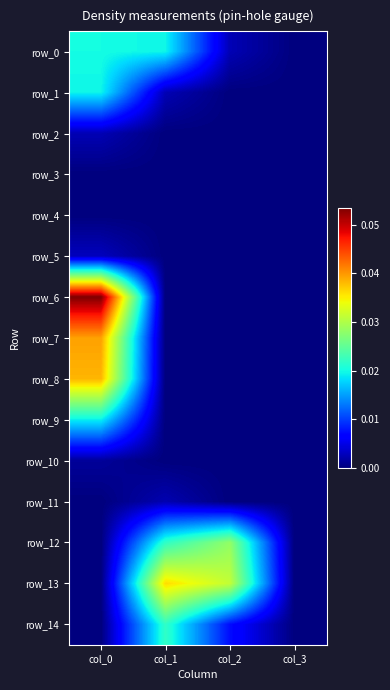

Is the value of row_1 at col_0 greater than the value of row_2 at col_1?

Yes